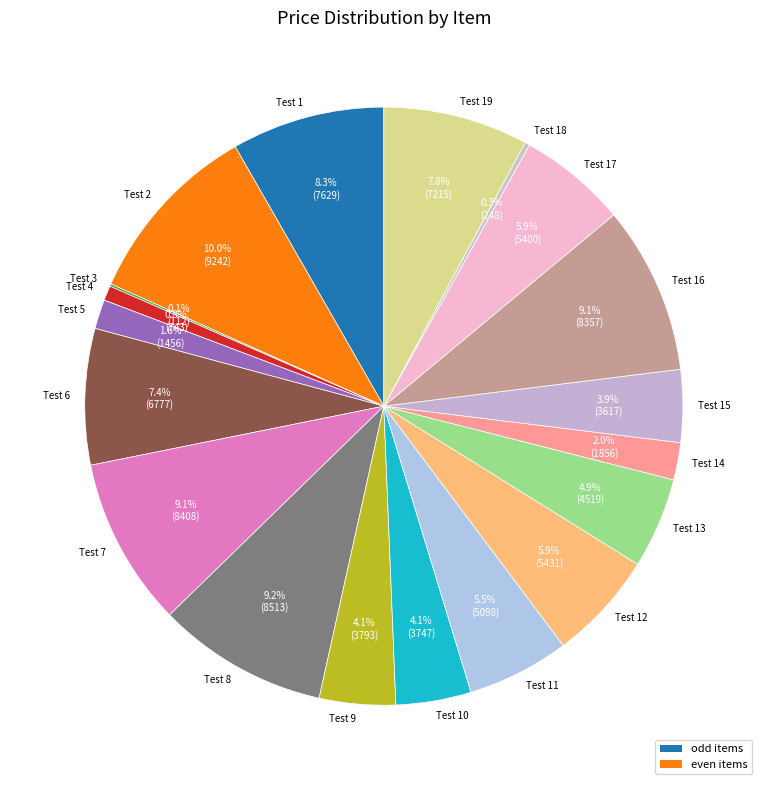

What portion of the pie excludes Test 16?

90.9%